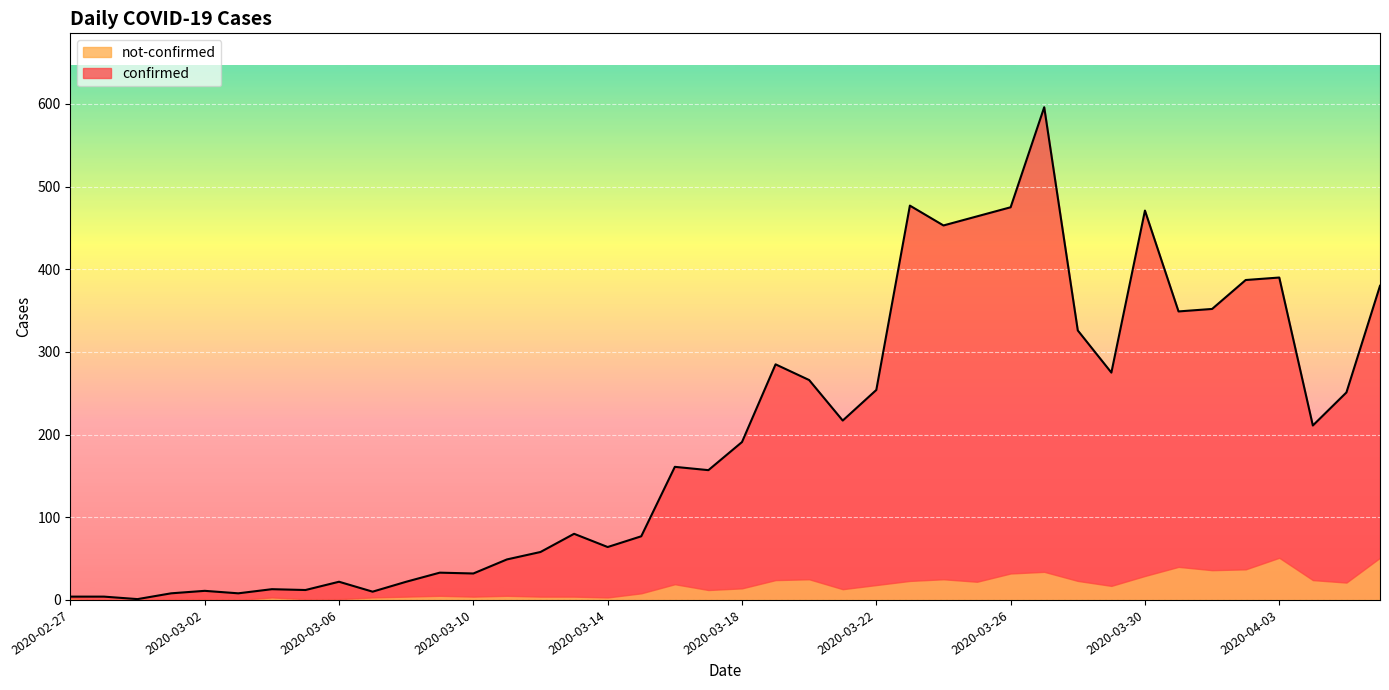

At which category does the data reach its first local peak?

2020-03-02